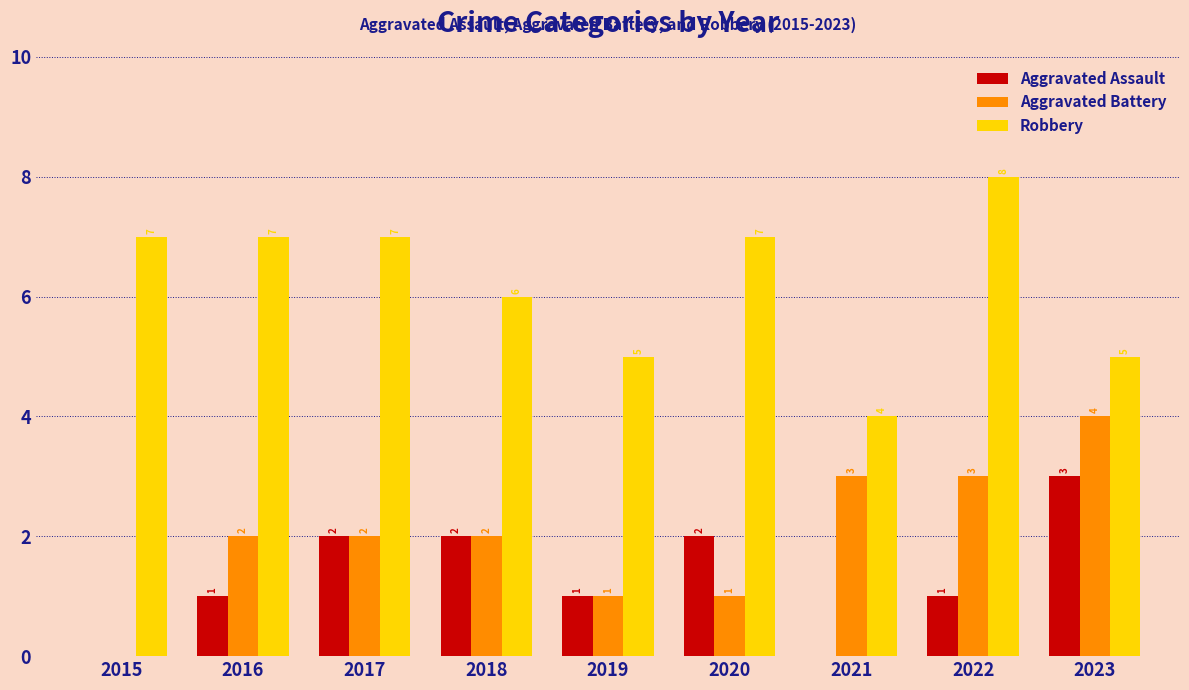

How many series are shown in this chart?

3